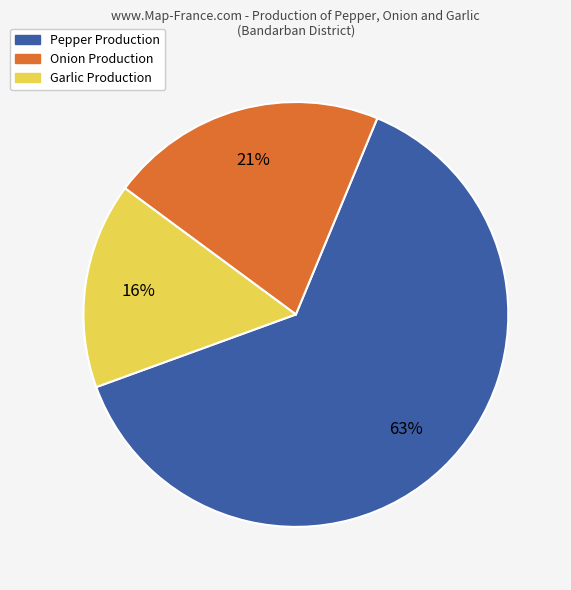

To the nearest percent, what is the average slice percentage?

33%